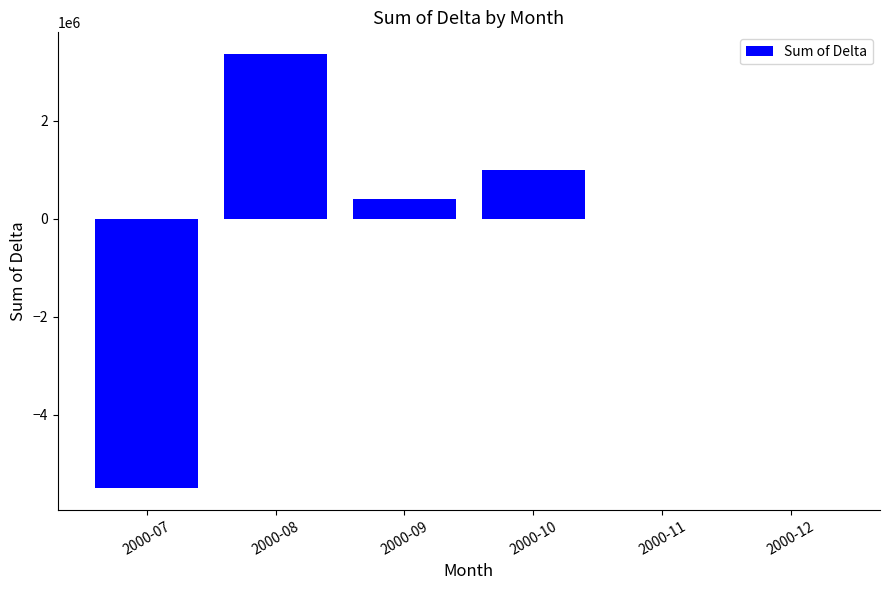

Is it true that the value at 2000-10 is 1002623?

True